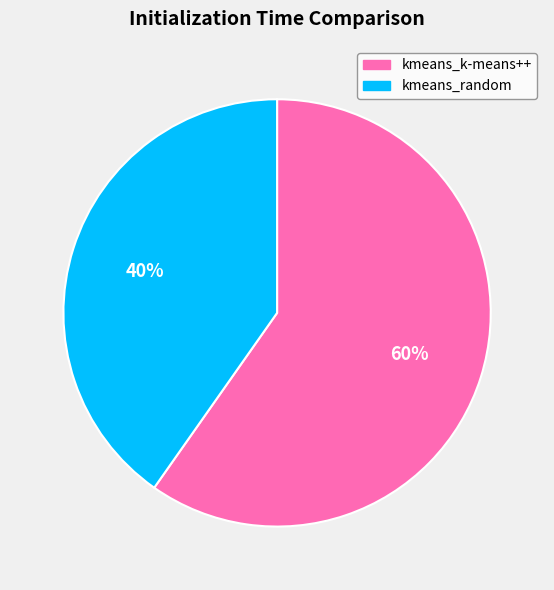

To the nearest percent, what is the difference between the kmeans_random and kmeans_k-means++ slice percentages?

20%